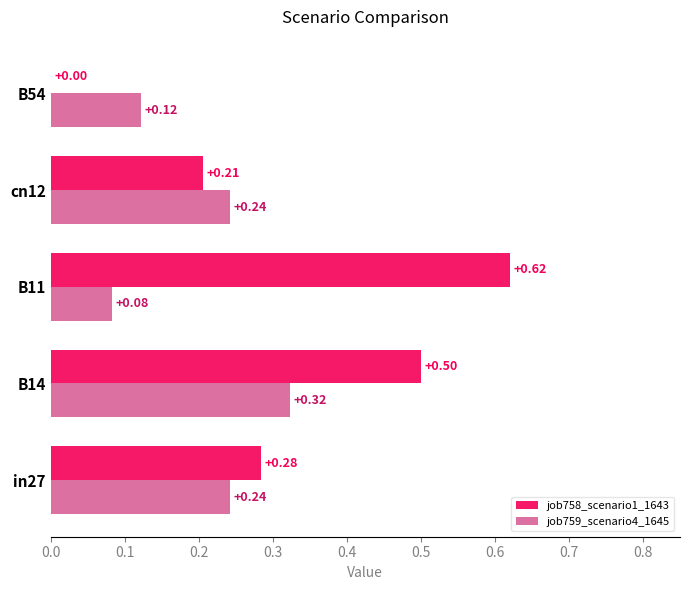

What are all the series names shown in the legend?

job758_scenario1_1643, job759_scenario4_1645